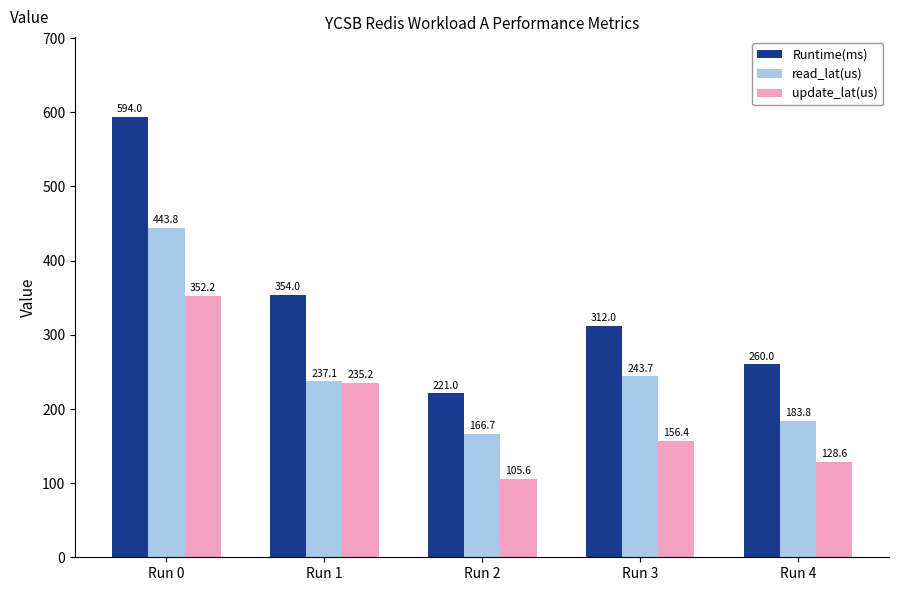

At Run 2, list the series in order from largest to smallest.

Runtime(ms), read_lat(us), update_lat(us)